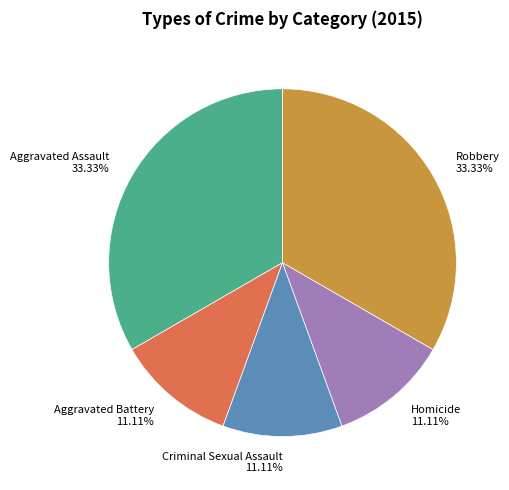

How many slices are in this pie chart?

5